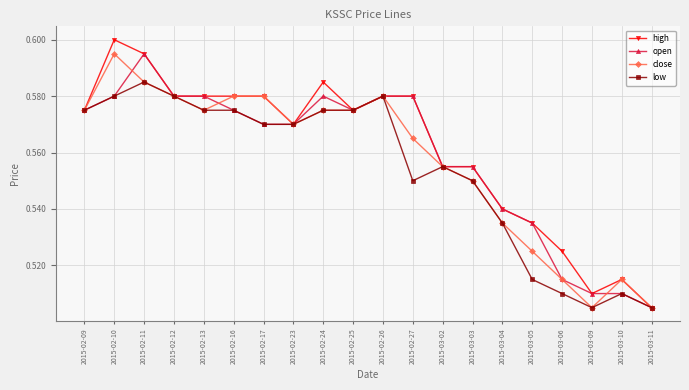

Which category has the highest value in the high series?

2015-02-10